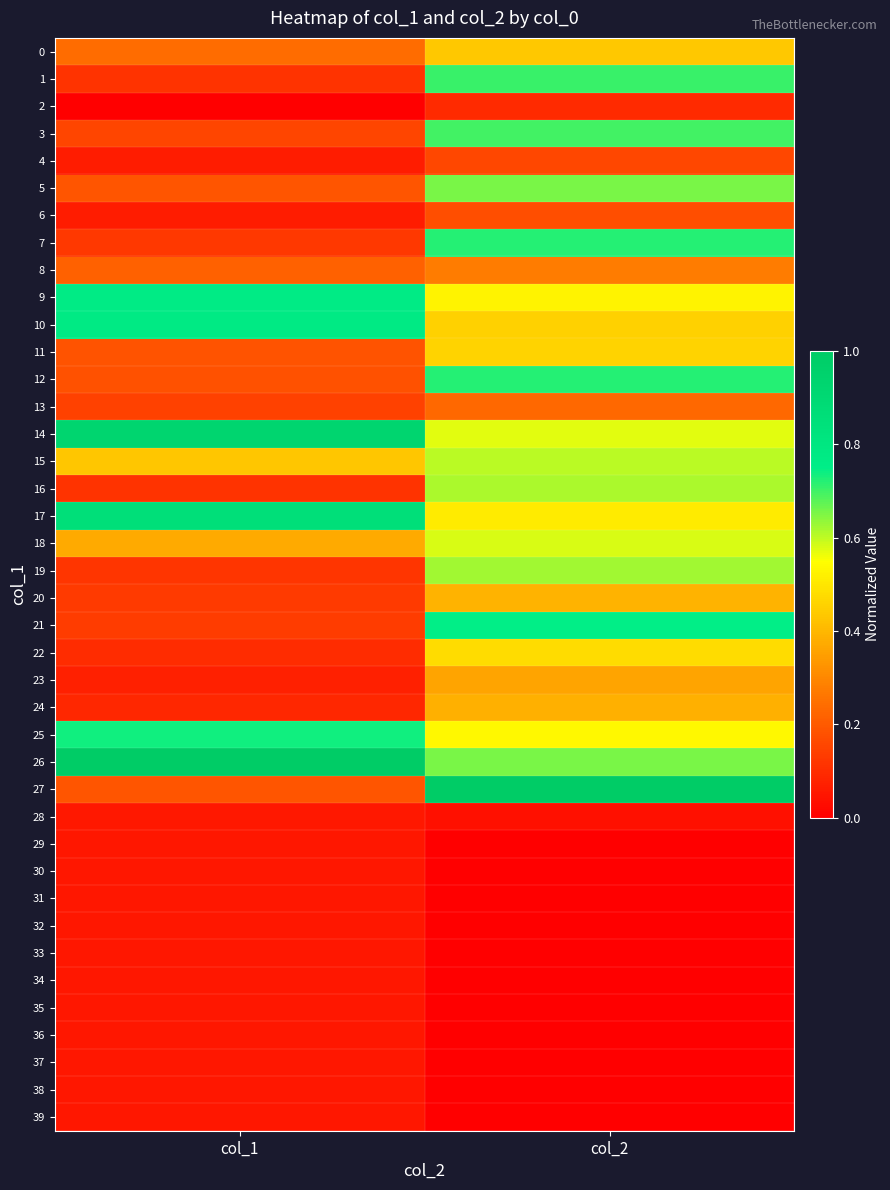

How many categories are shown in the chart?

2